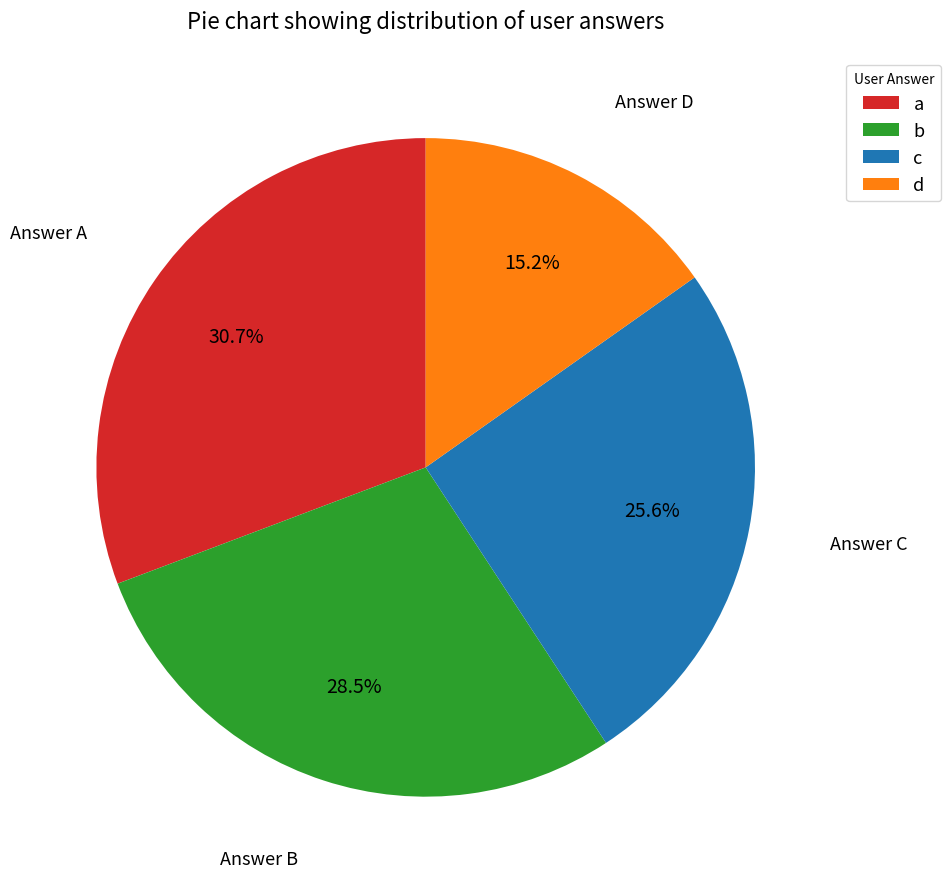

To the nearest percent, what is the combined percentage of c and d?

41%